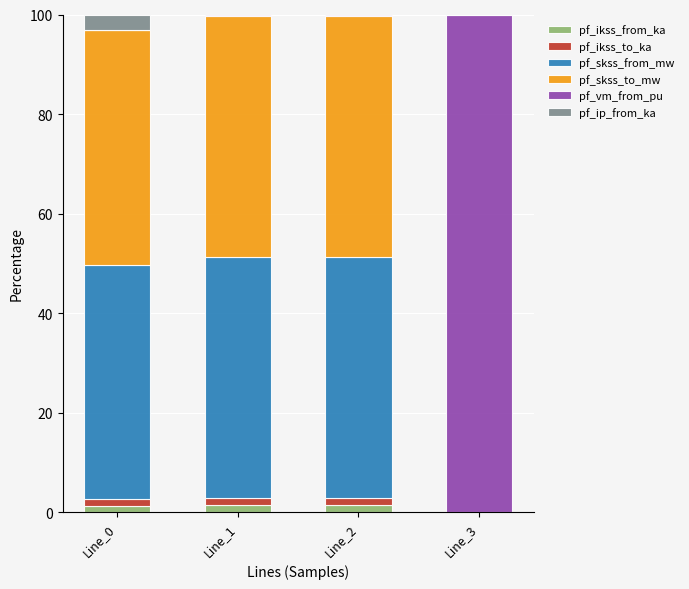

Is it true that pf_ikss_from_ka equals 0.0 at Line_3?

True